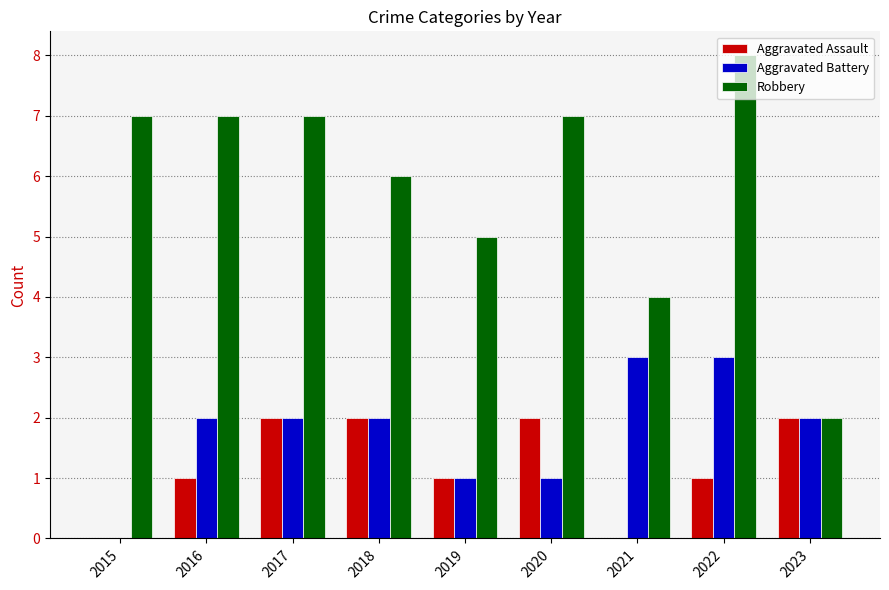

Read the Aggravated Assault value at 2017.

2